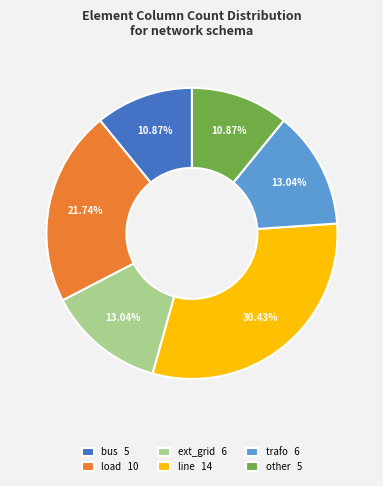

What is the ratio of the value at other to the value at ext_grid?

0.8